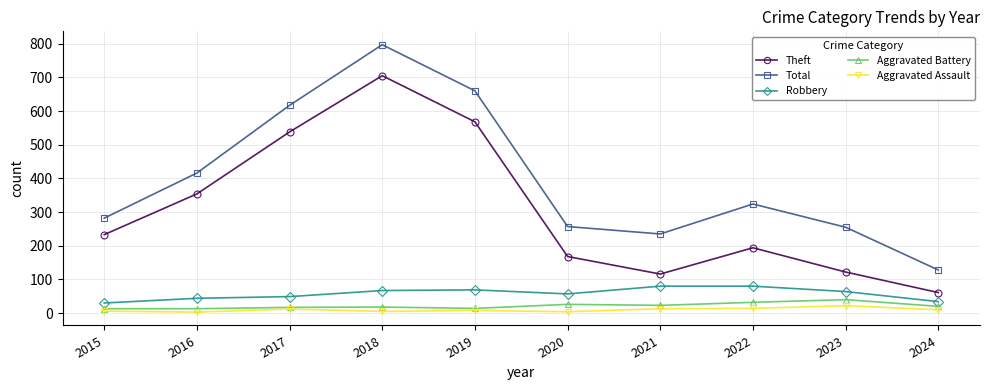

How many interior local valleys does the Theft series have?

1